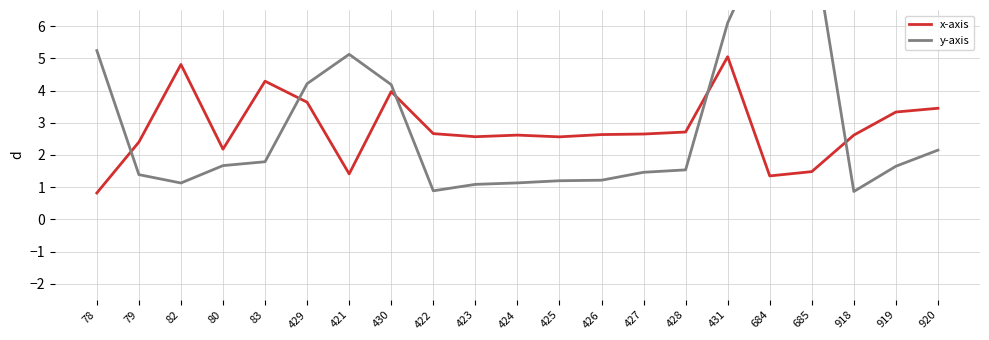

At which category does y-axis reach its first local valley?

82